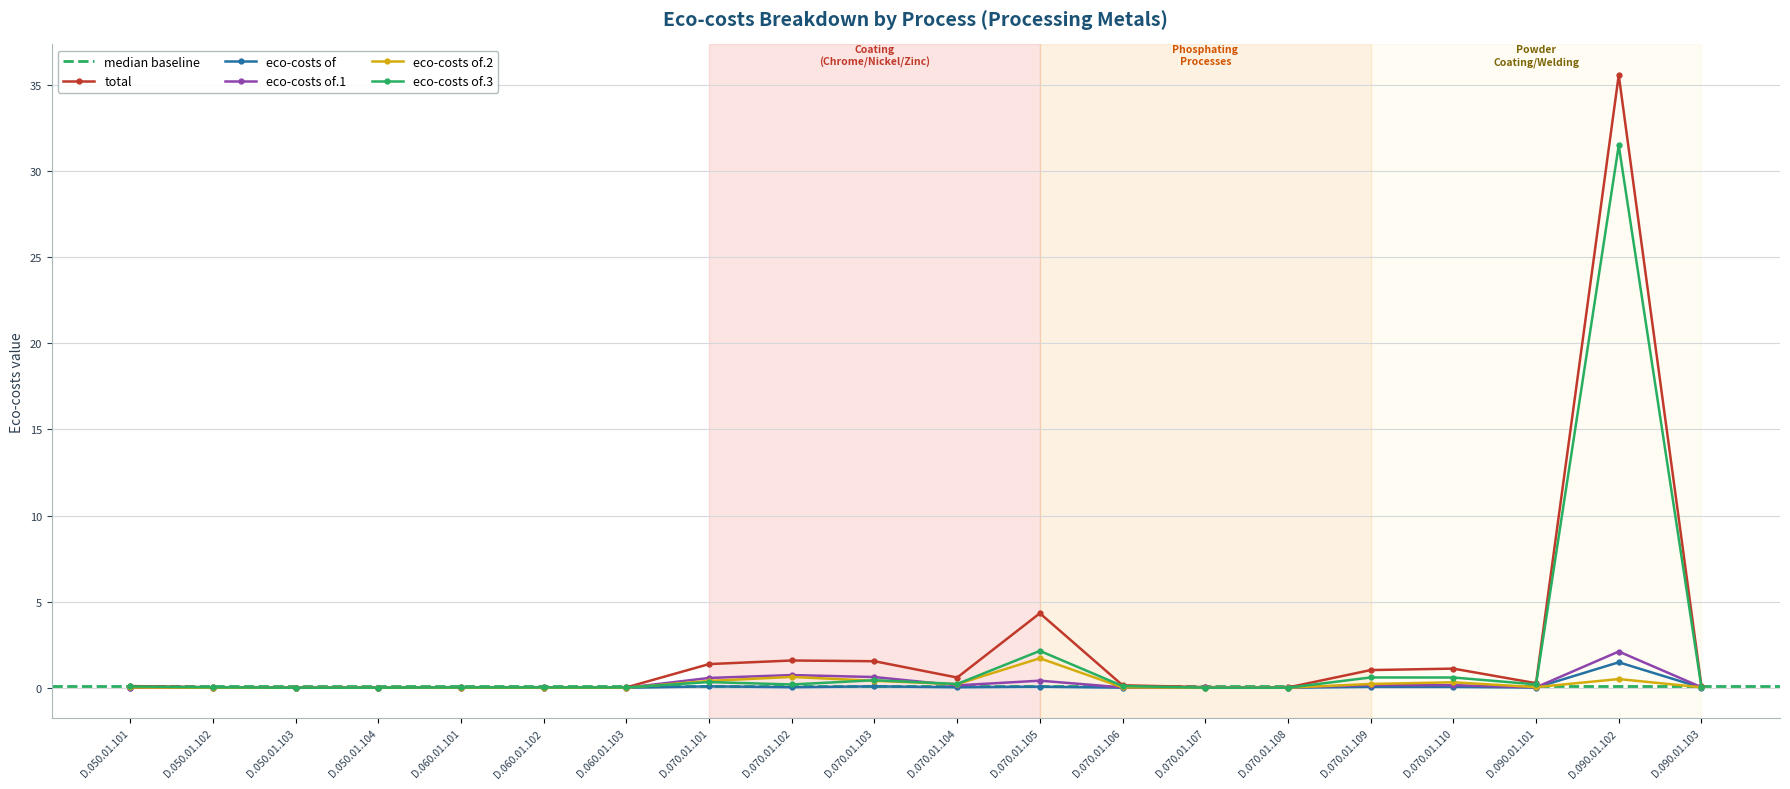

True or false: eco-costs of.2 has a value of 0.2 at D.070.01.104.

True